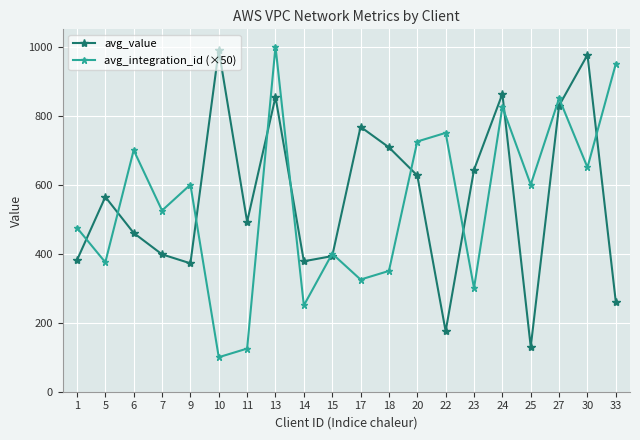

In avg_integration_id (×50), how many points are lower than both neighbors (excluding endpoints)?

8